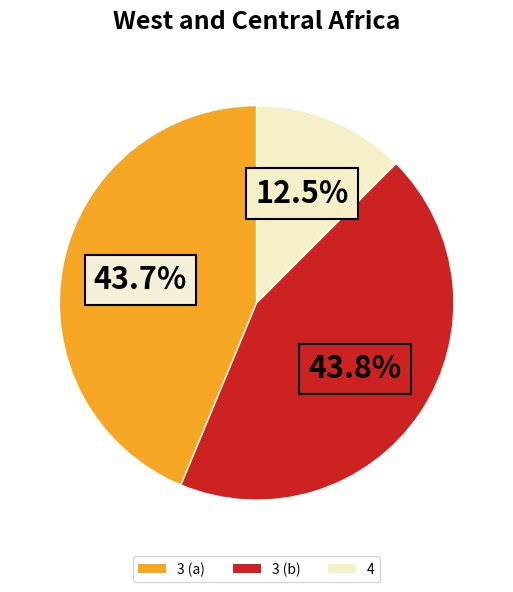

Is there a majority slice in this chart?

No